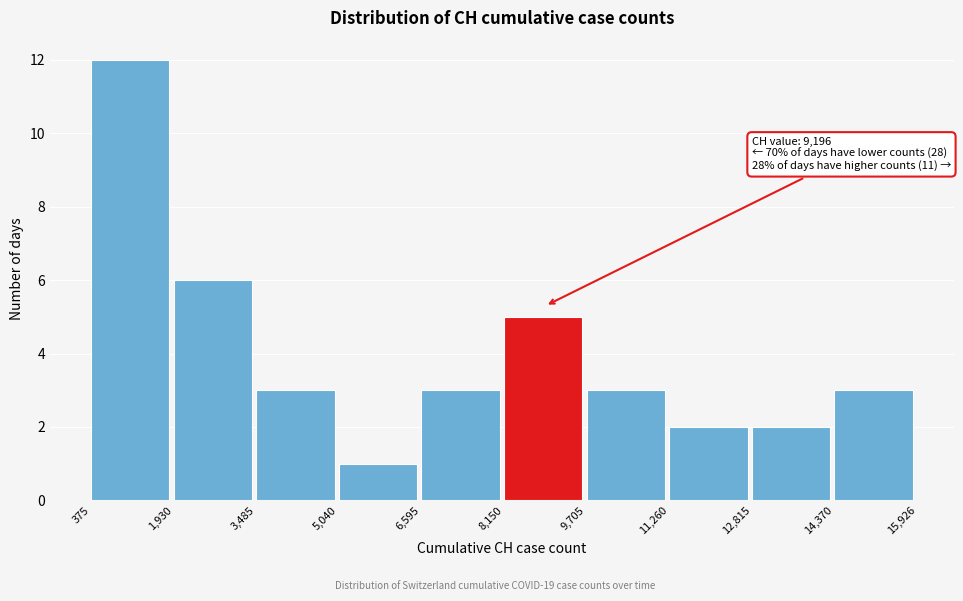

Over which range of the x-axis is the bar tallest?

375 to 1,930